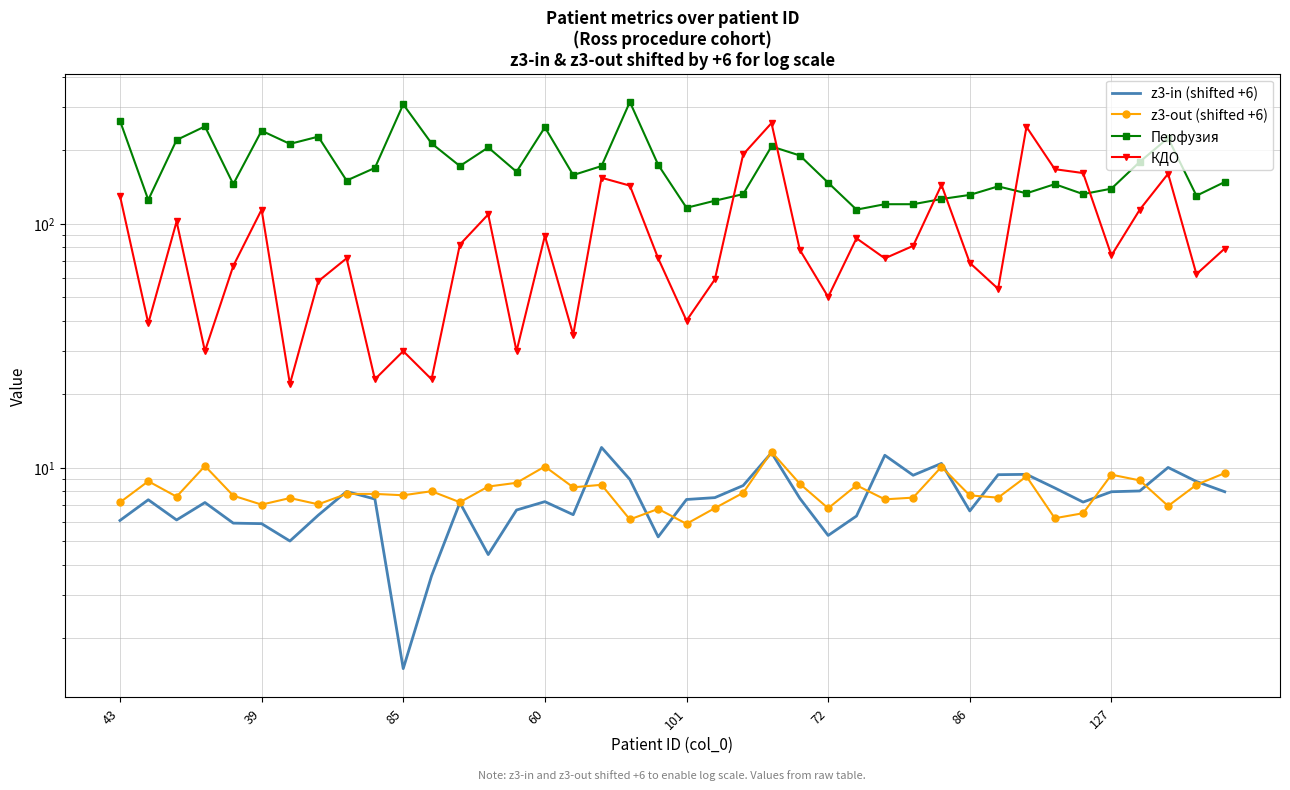

What is the label of the 36th point from the left?

127